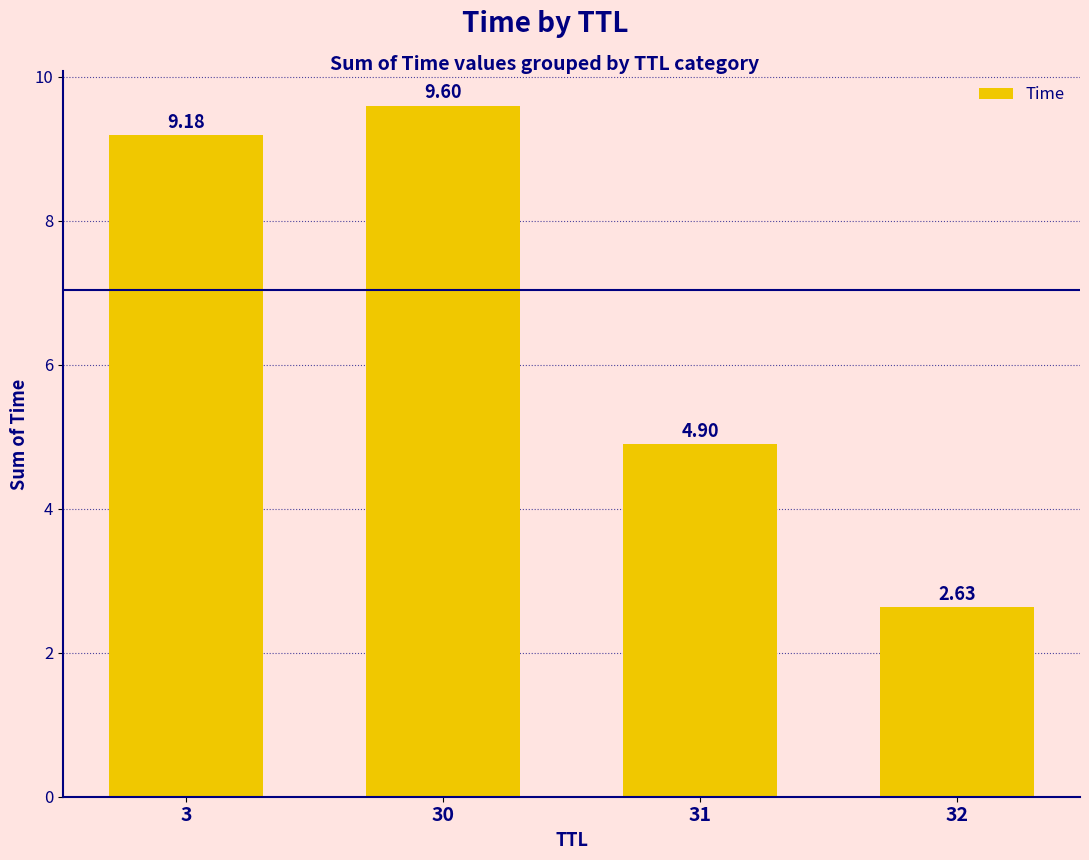

The value at 30 is 9.6. True or false?

True